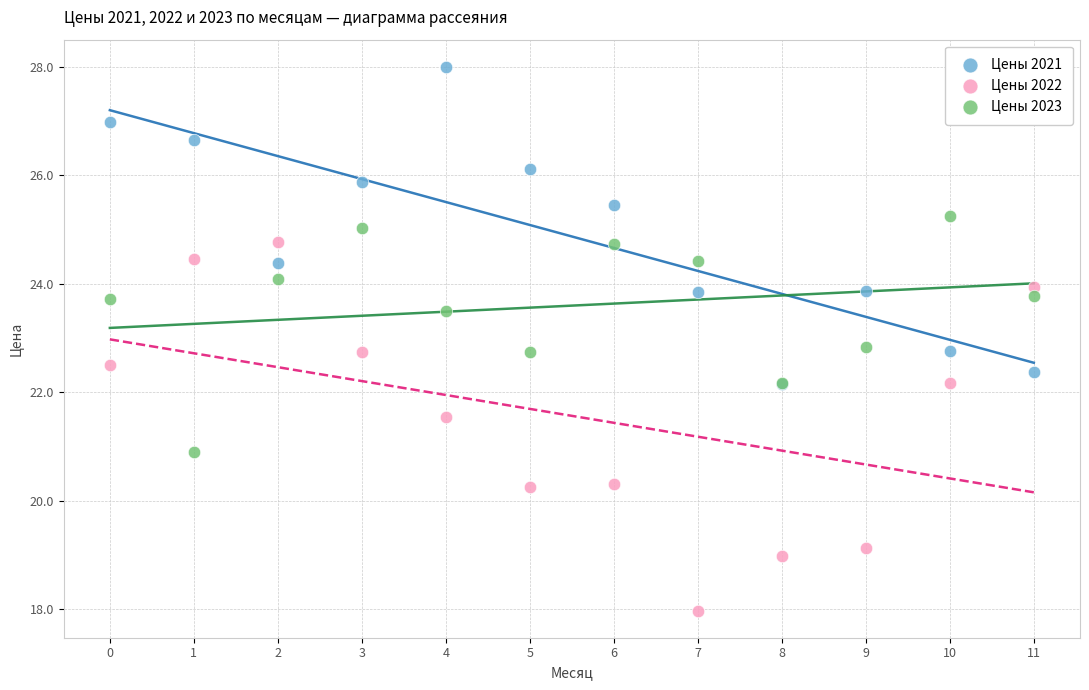

What are all the series names shown in the legend?

Цены 2021, Цены 2022, Цены 2023